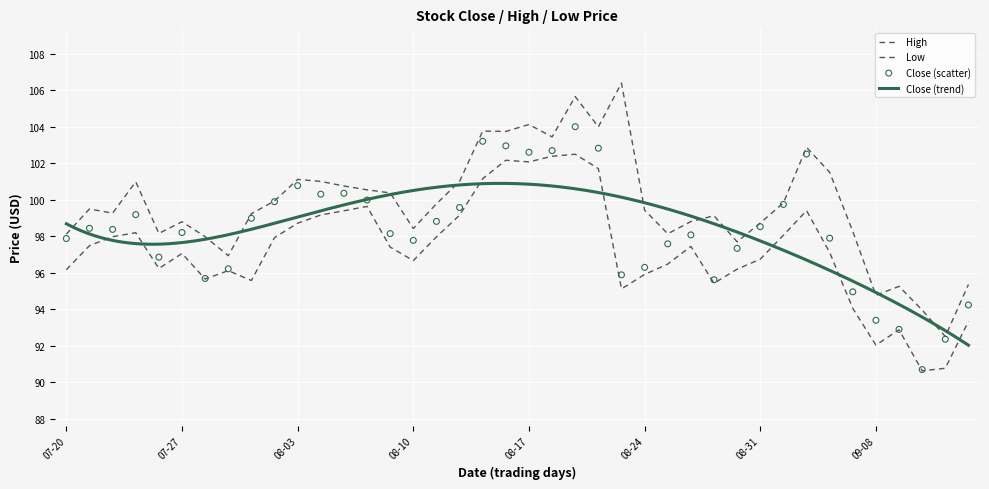

Is the value of Low at 2020-08-19 greater than the value of Close at 2020-08-06?

Yes